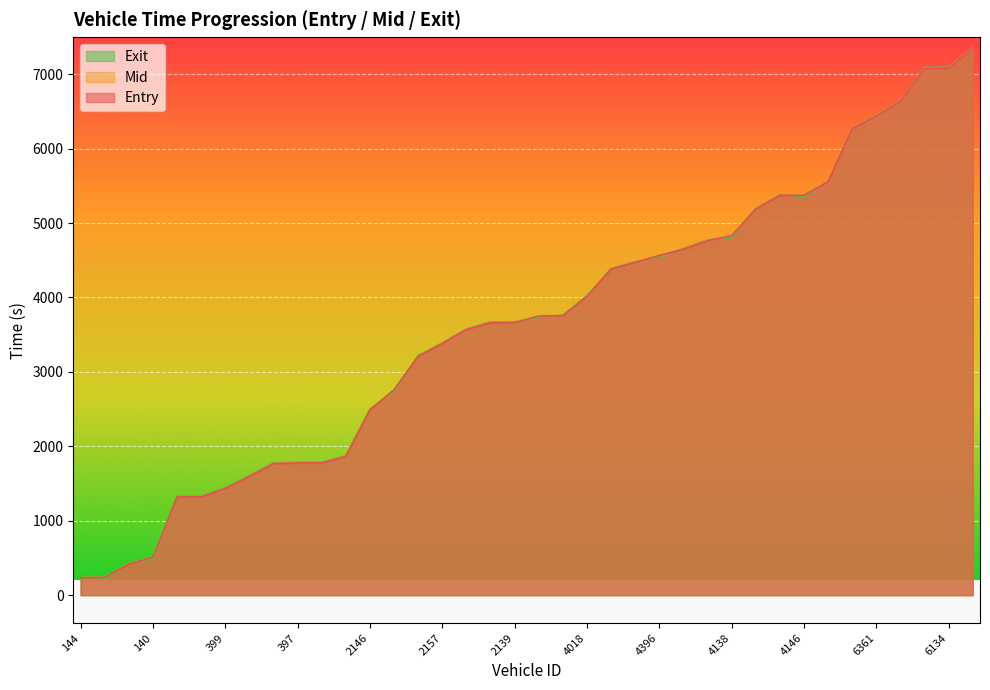

What is the difference between the exit values at 4386 and 6134?

2433.5